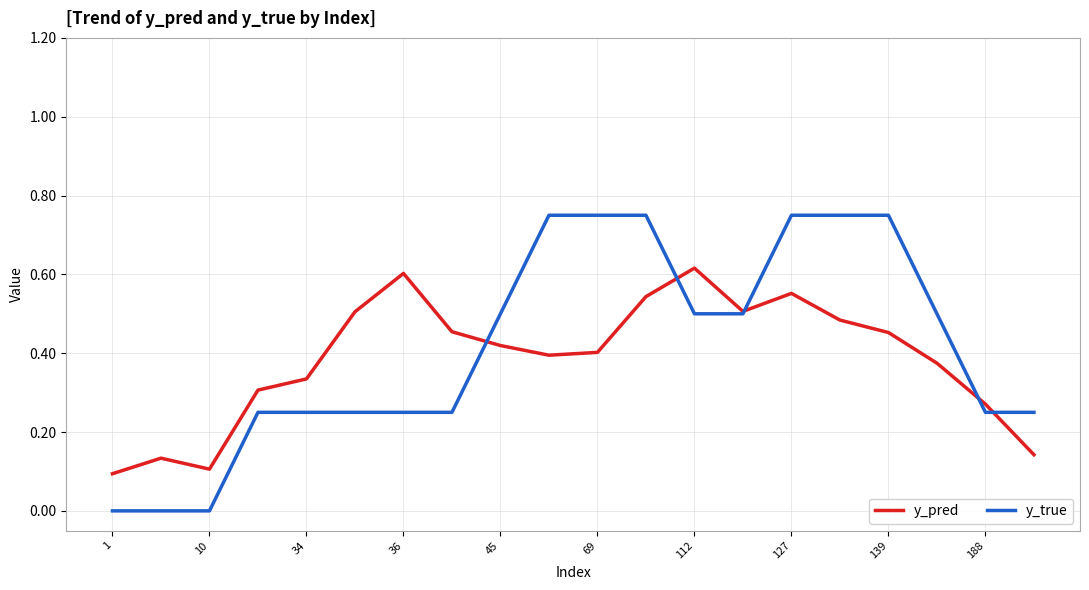

Rank the series by their maximum value, from lowest to highest.

y_pred, y_true